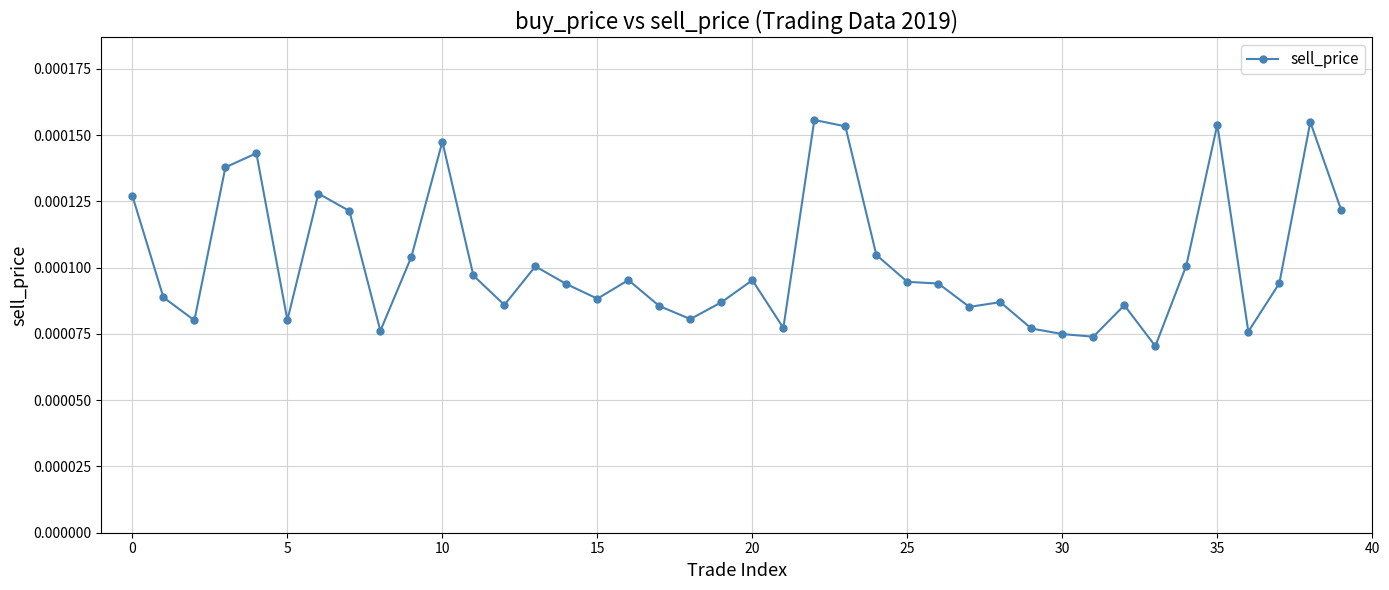

How many values are between 0 and 1?

40